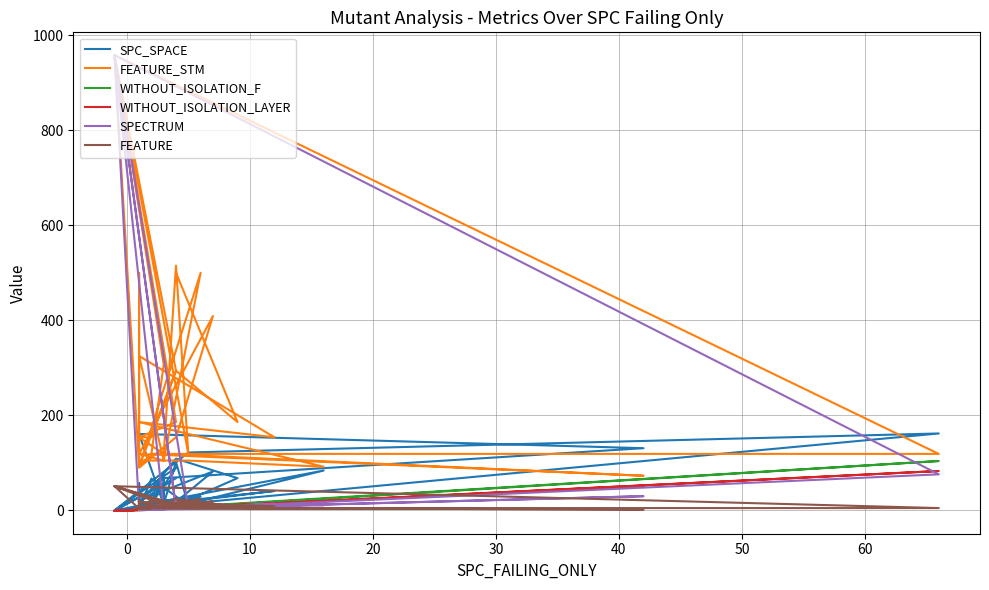

Where do SPC_SPACE and SPECTRUM first cross each other?

0 and 10